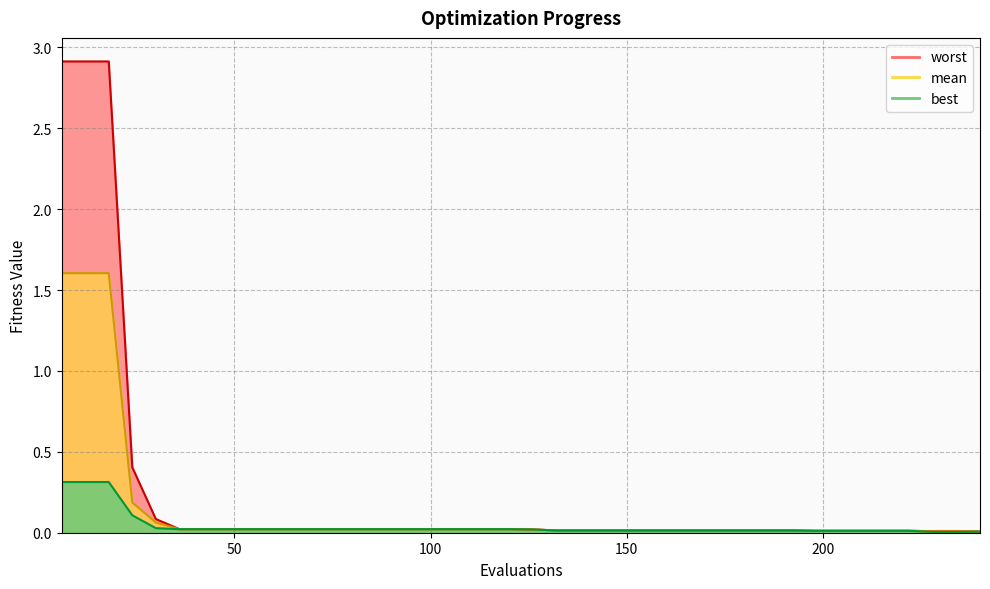

Rank the series by their maximum value, from highest to lowest.

worst, mean, best